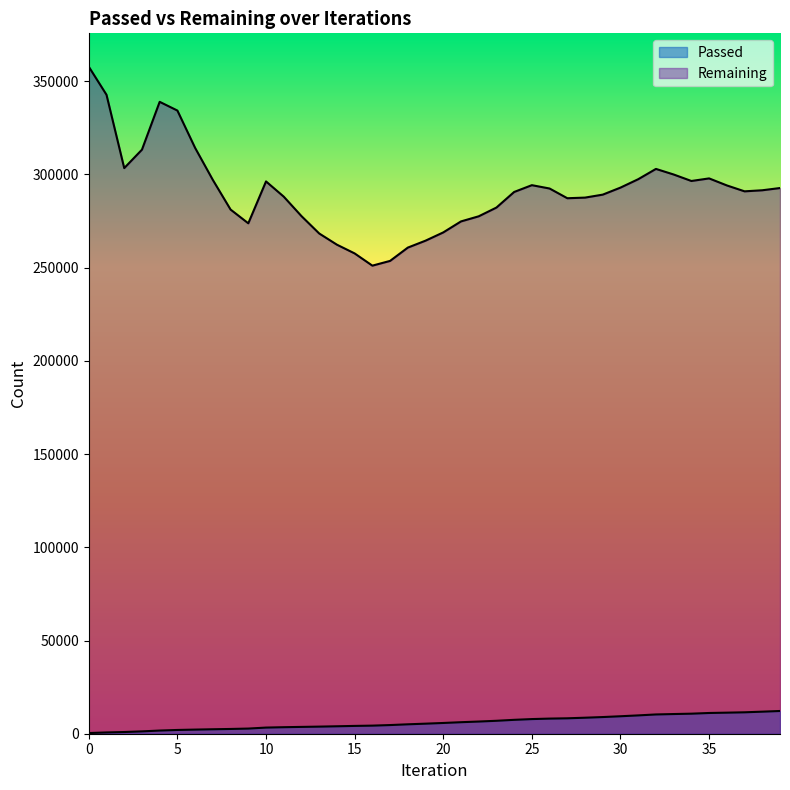

What is the difference between the maximum and minimum values in the Passed series?

11838